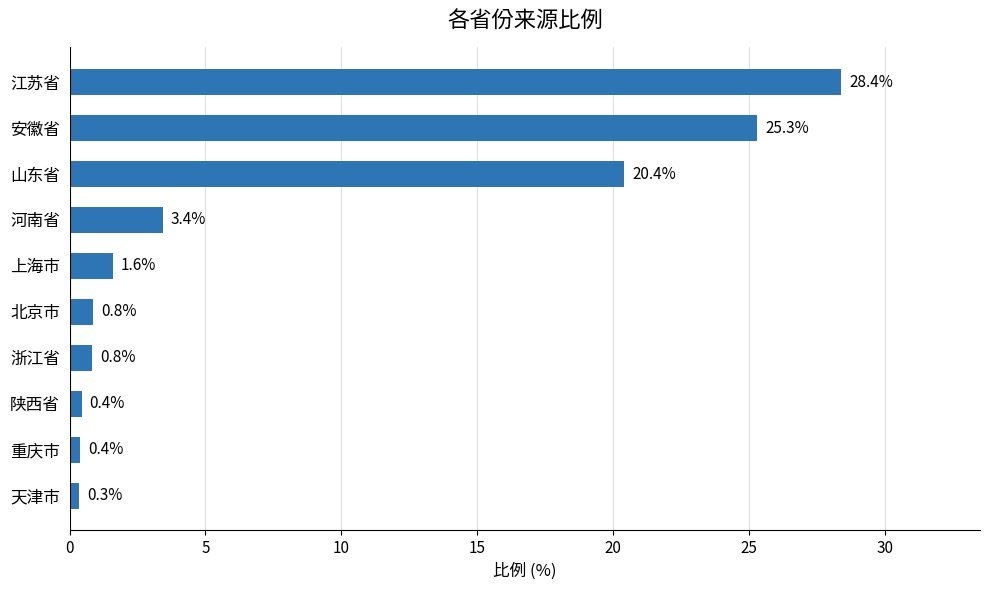

Count the number of data series in this chart.

1